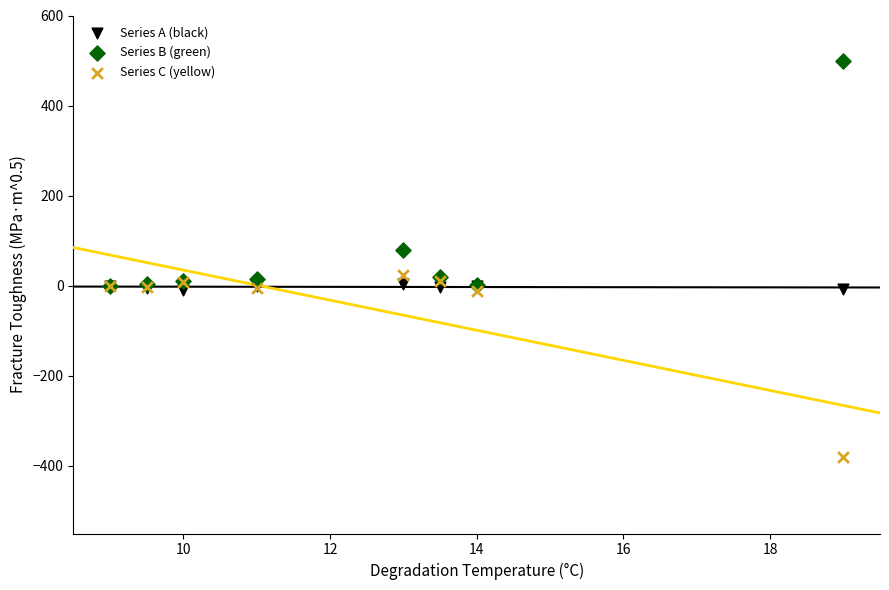

Which series reaches the maximum Y coordinate?

Series B (green)